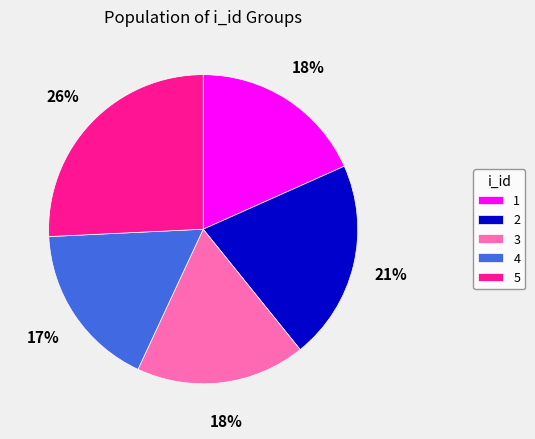

Between 3 and 2, which is larger?

2